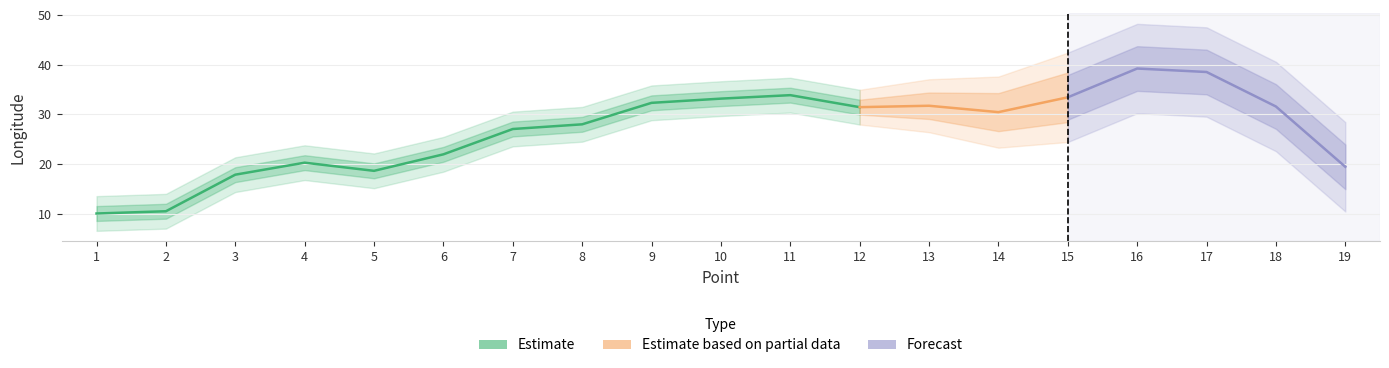

List the labels in order of value, largest first.

16, 17, 11, 15, 10, 9, 13, 18, 12, 14, 8, 7, 6, 4, 19, 5, 3, 2, 1